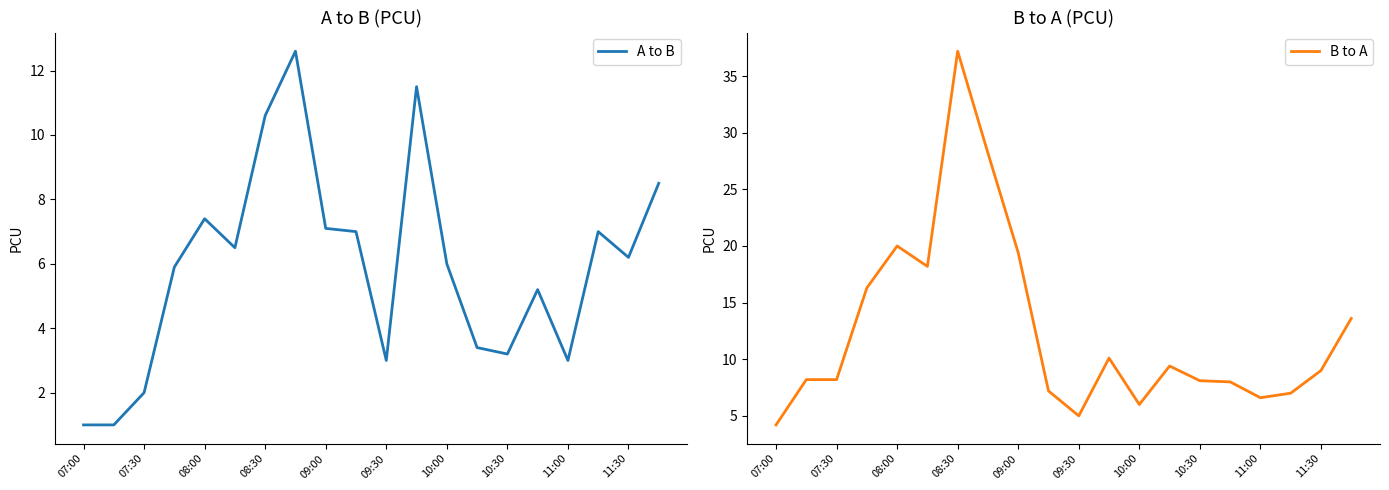

What are all the series names shown in the legend?

A to B, B to A